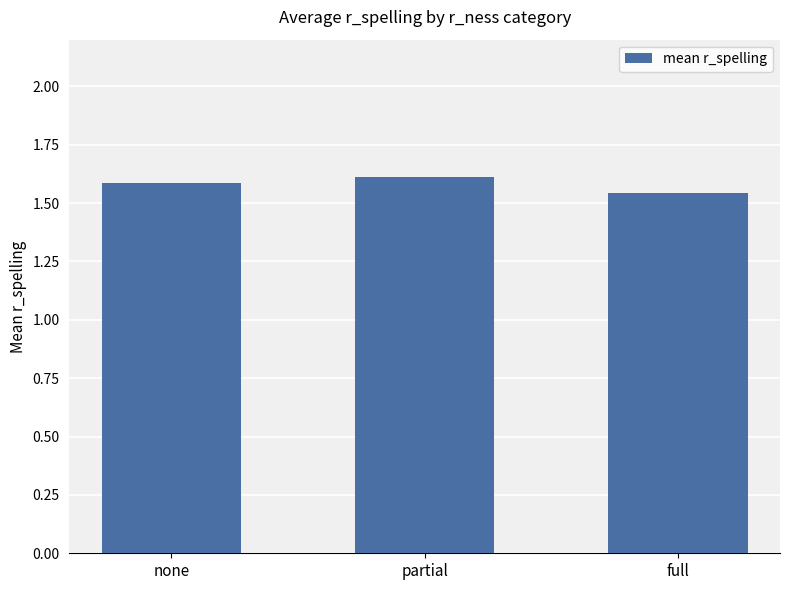

What position from the left is full?

3